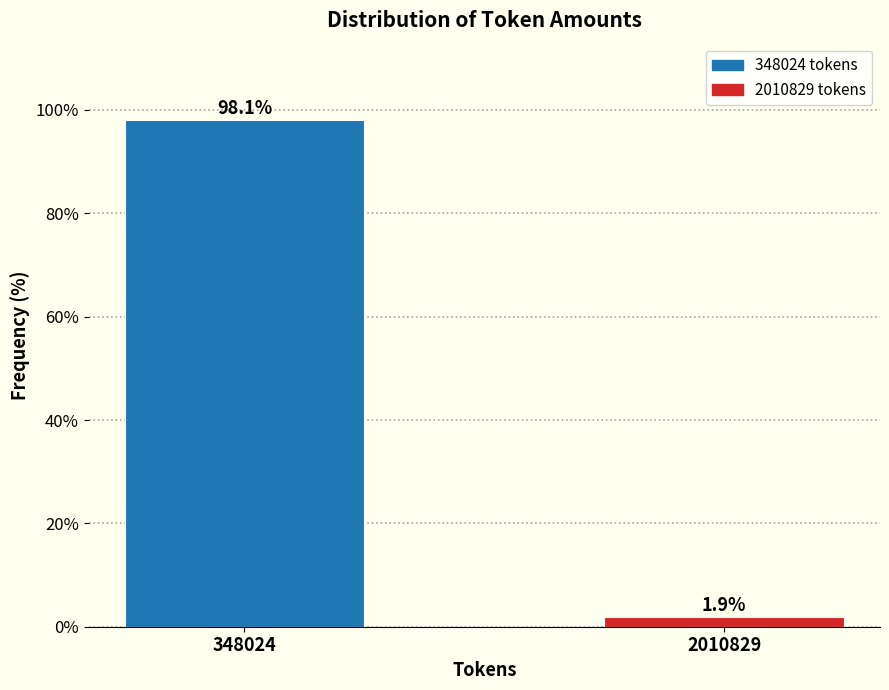

Reading right to left, transcribe all the data shown in this chart.

1.9	98.1